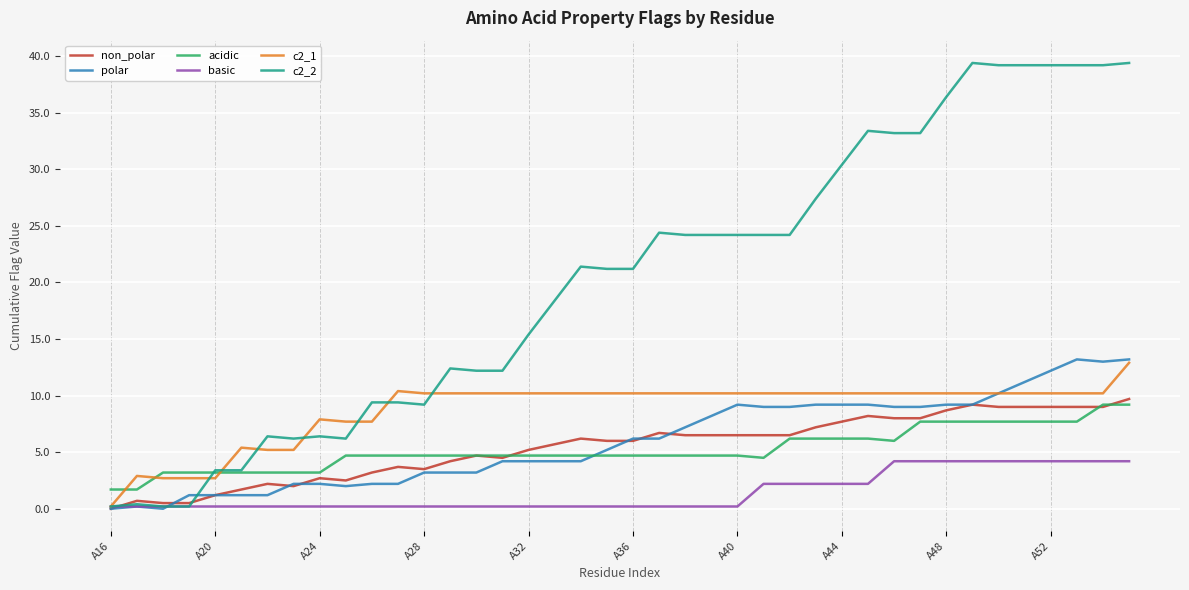

Which series has the largest range (max minus min)?

c2_2